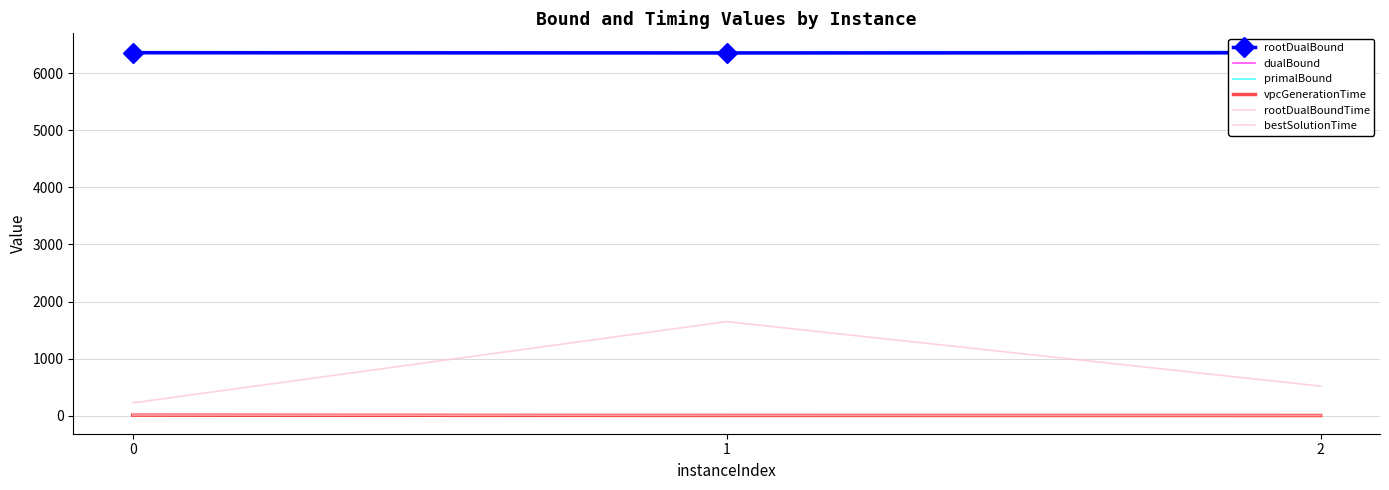

What is the total value across all series at 2?

19643.5